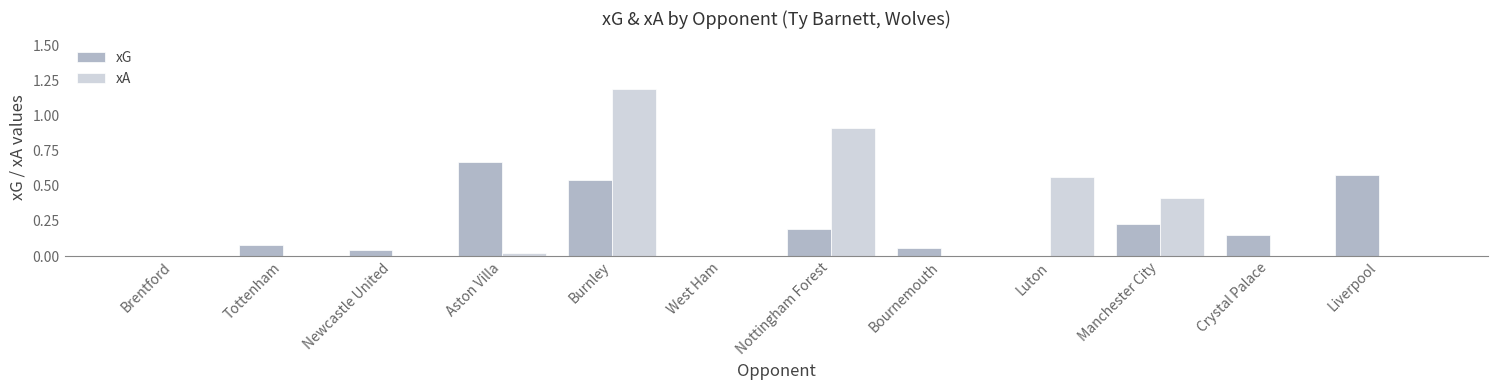

At which category is the sum across all series the highest?

Burnley